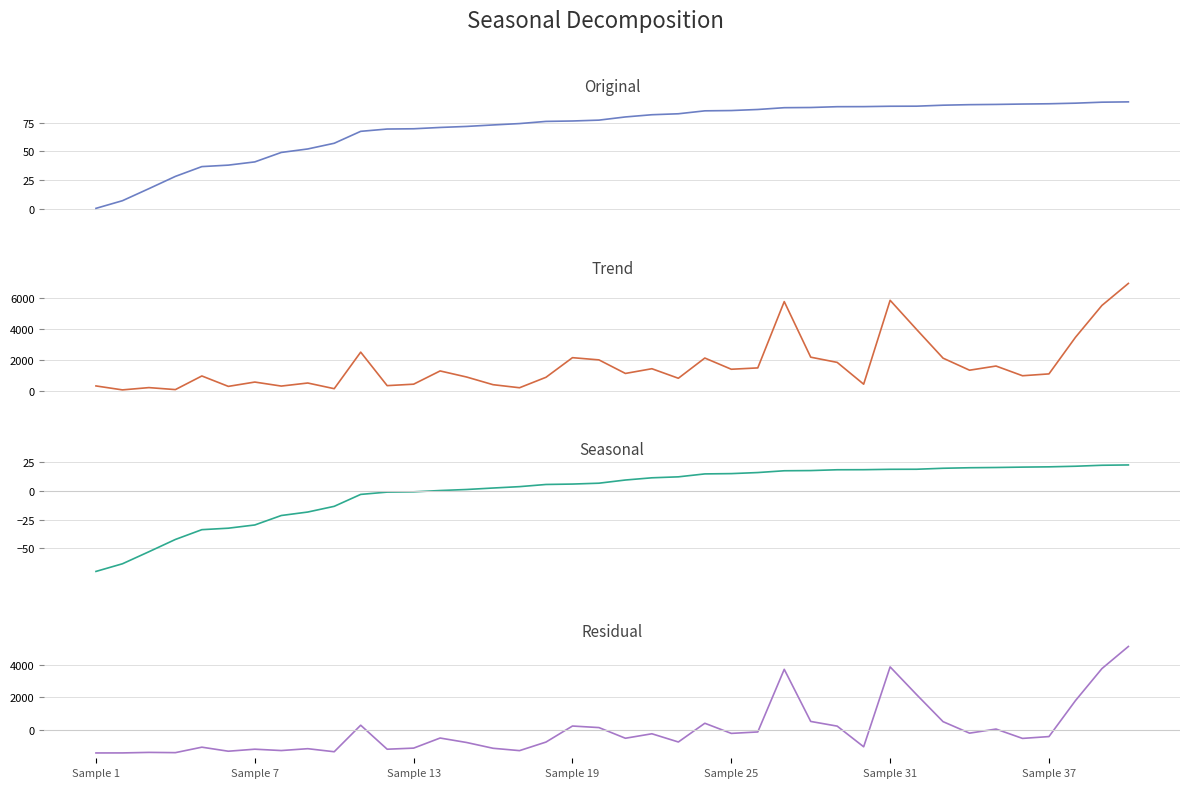

True or false: percent_of_counts_within_sample and rounded_percent cross at least once.

False